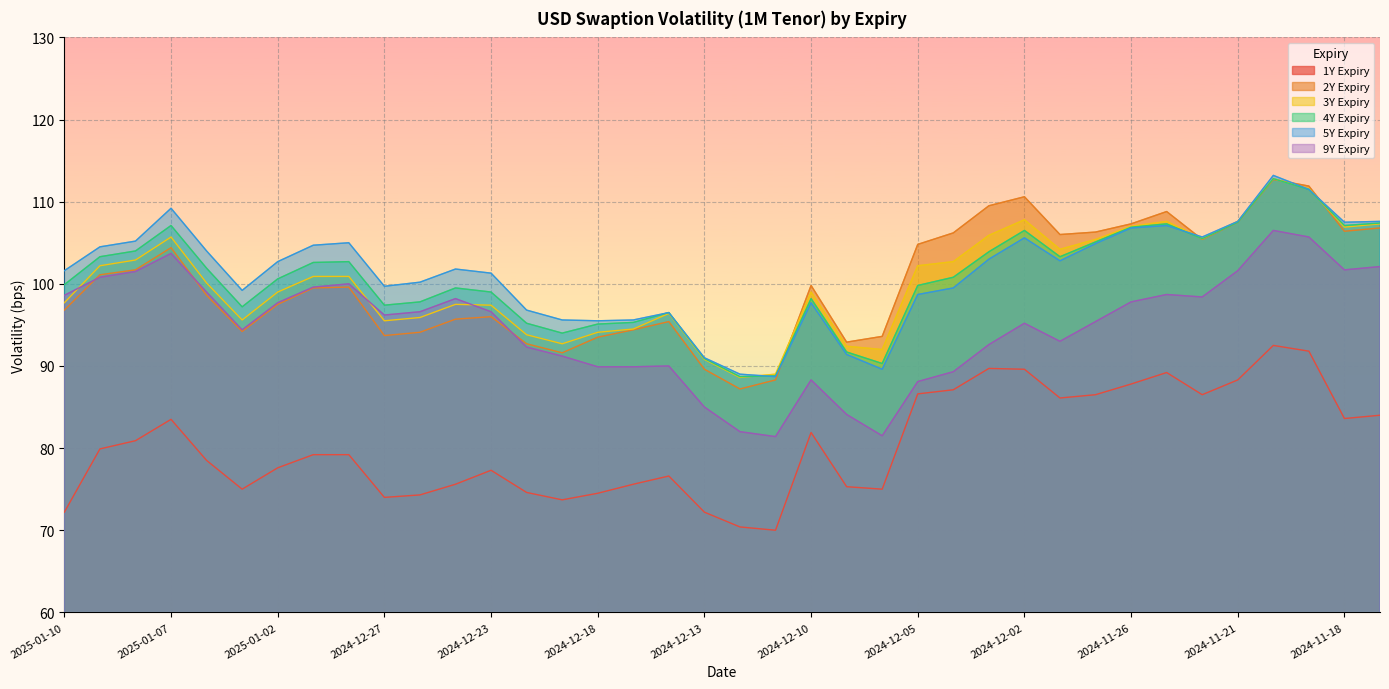

At which category does 2Y Expiry reach its first local valley?

2025-01-03